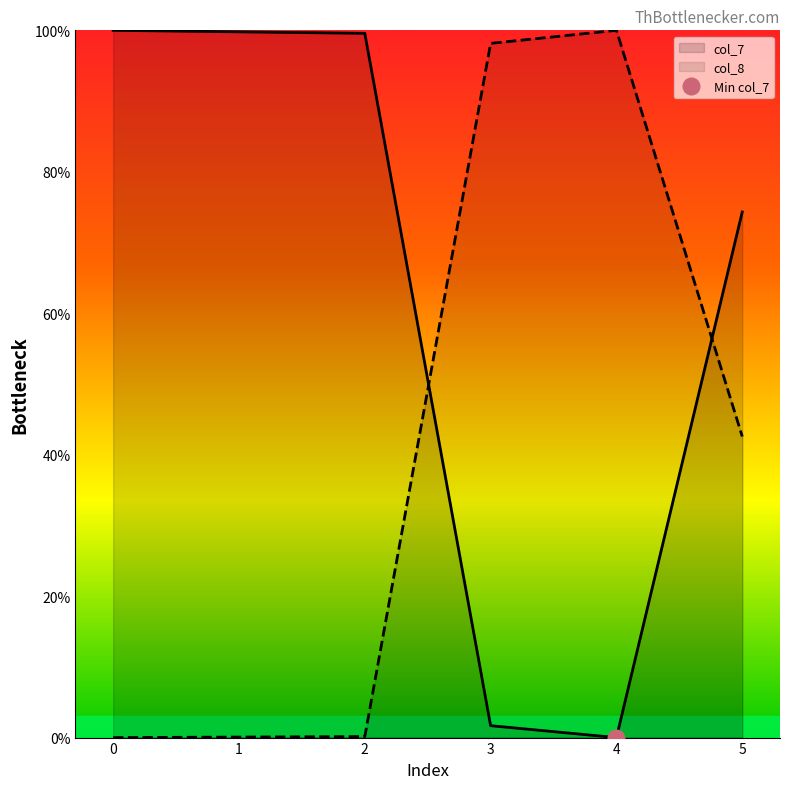

What is the difference between the maximum and minimum values in the col_7 series?

100.0